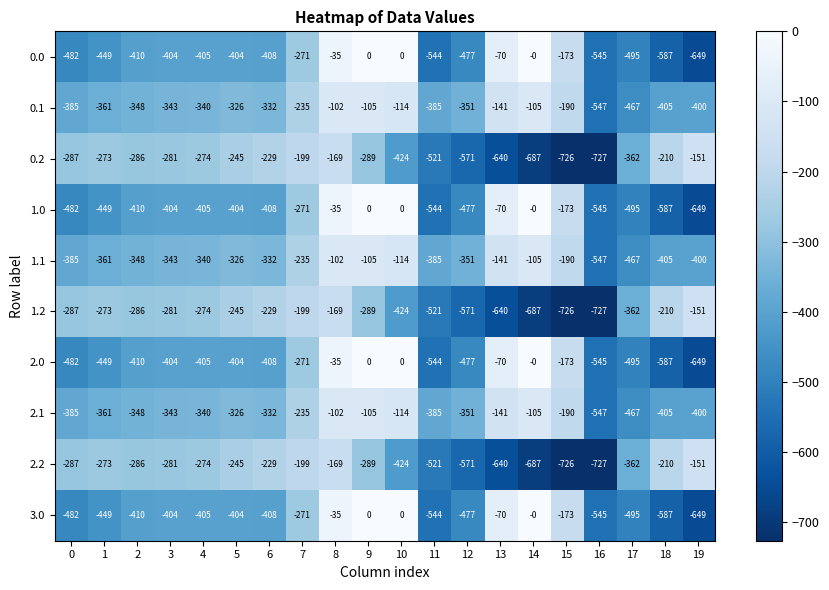

Which category has the lowest value across all series?

16